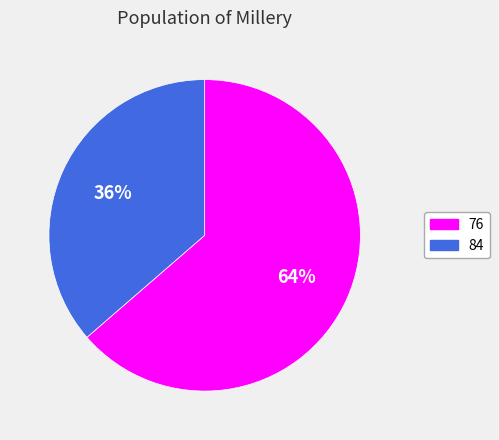

Is the sum of 84 and 76 greater than half?

Yes